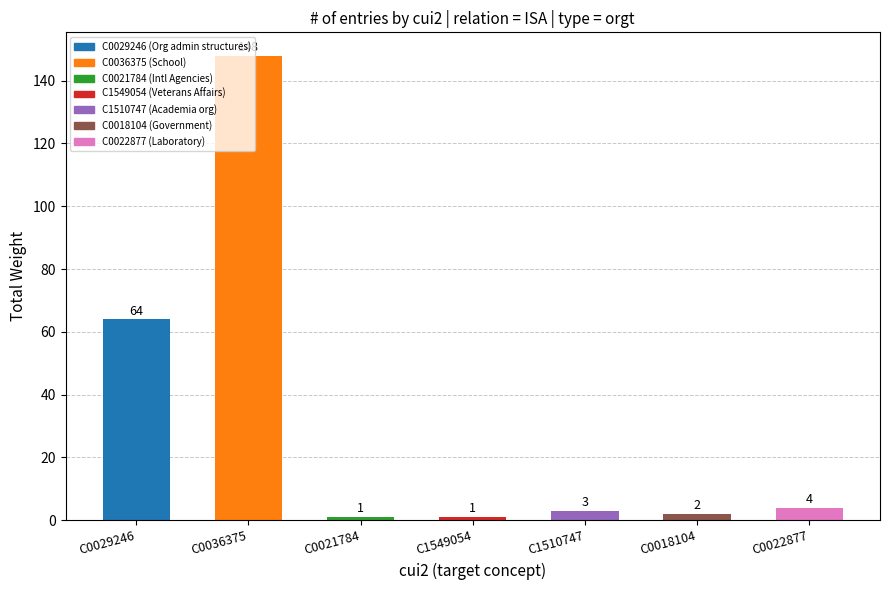

How many values are below 3?

3